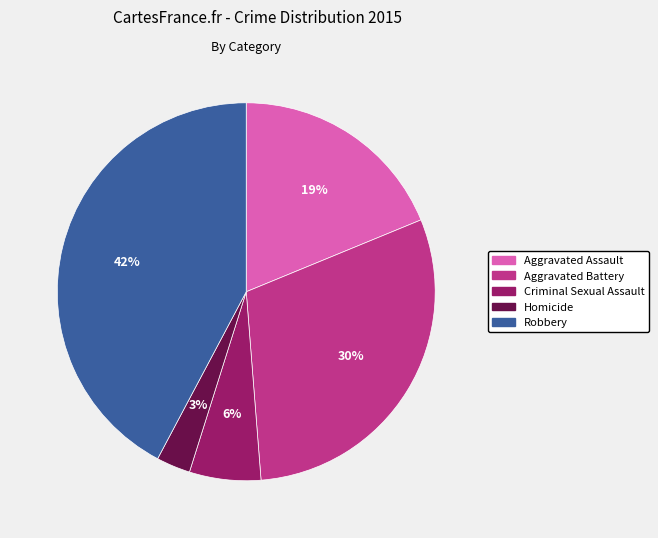

To the nearest percent, what is the combined percentage of Criminal Sexual Assault and Robbery?

48%